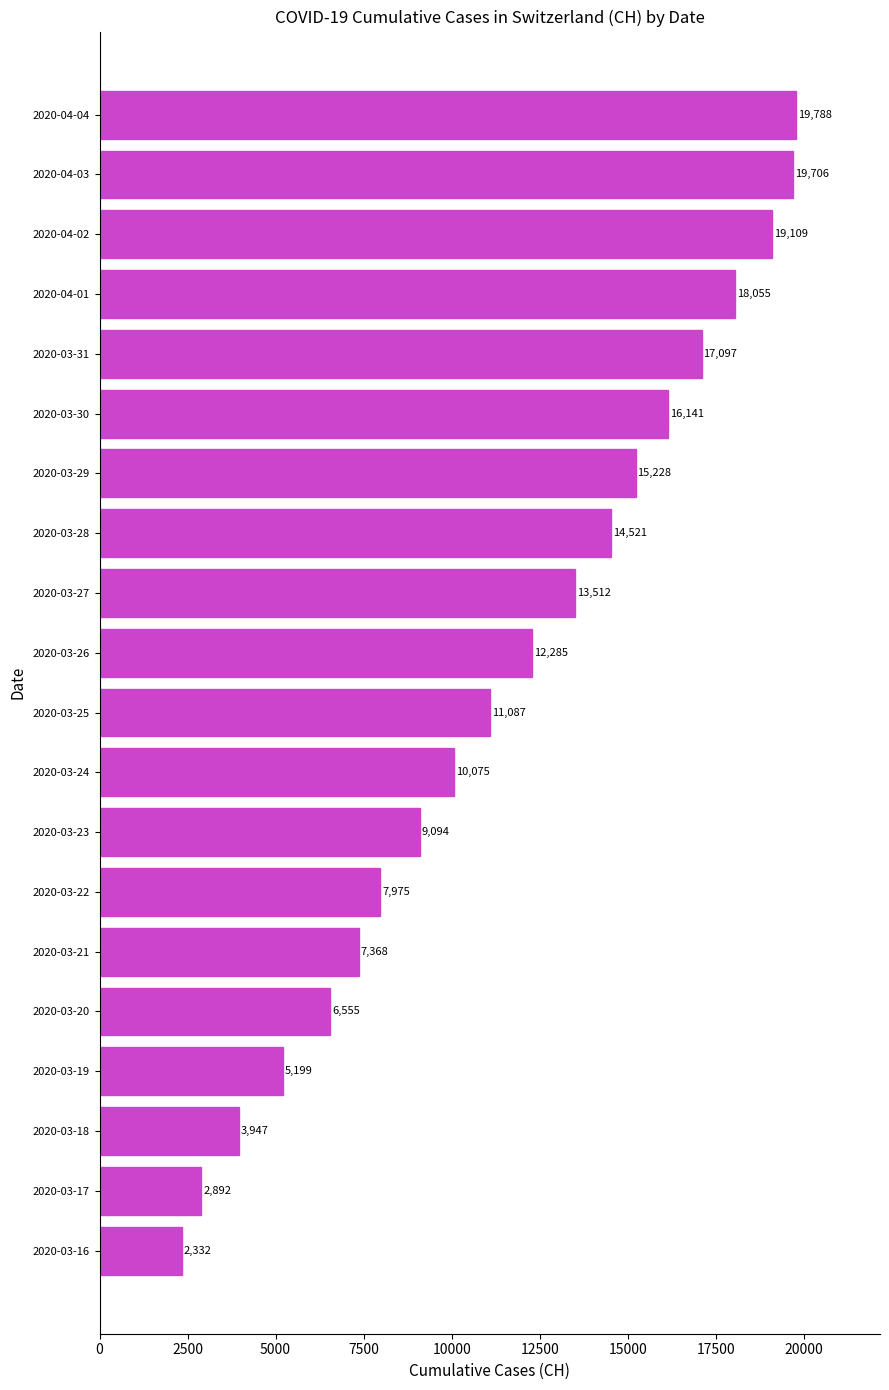

Reading bottom to top, extract all data points from this chart.

2332	2892	3947	5199	6555	7368	7975	9094	10075	11087	12285	13512	14521	15228	16141	17097	18055	19109	19706	19788